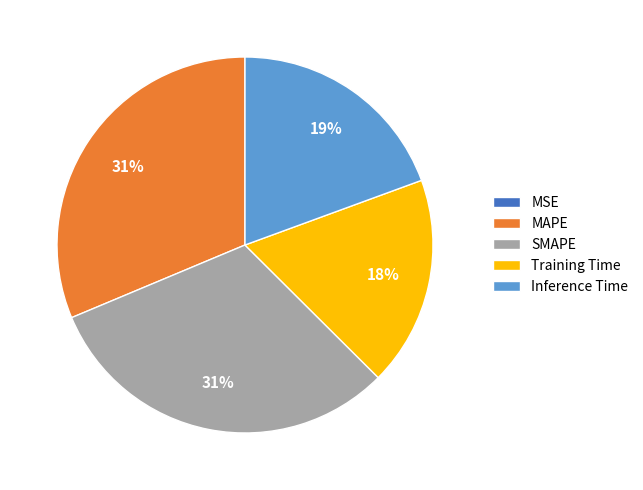

To the nearest percent, what is the difference between the largest and smallest slice percentages?

31%